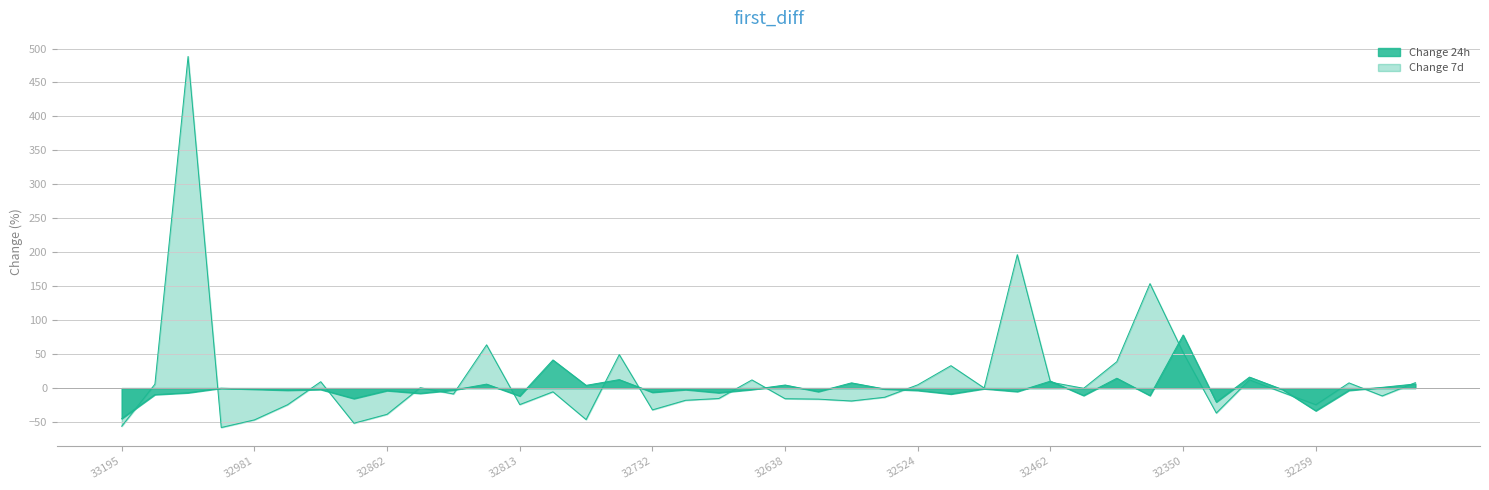

What are all the series names shown in the legend?

Change 24h, Change 7d